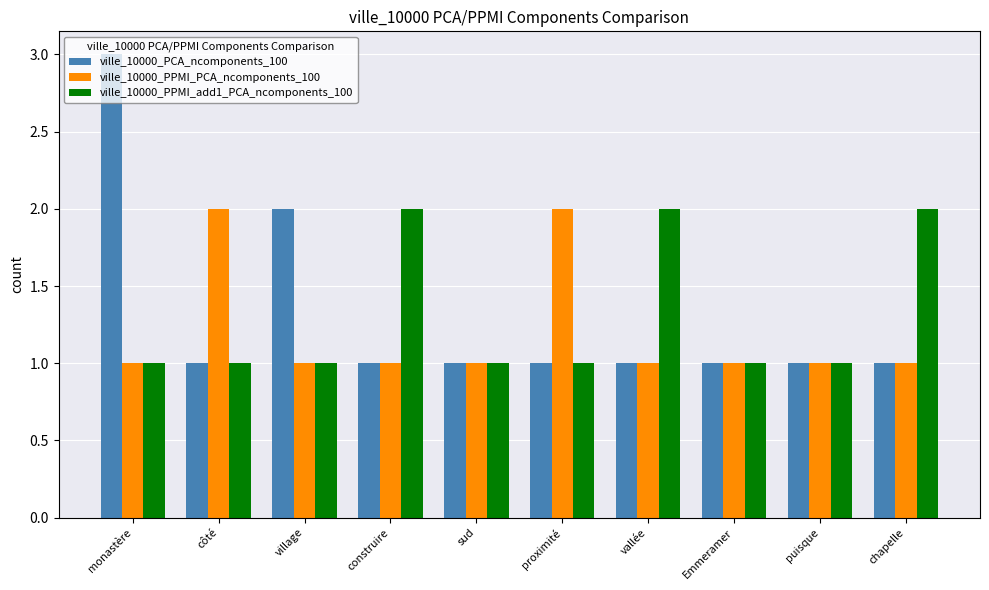

What is the sum of the ville_10000_PCA_ncomponents_100 values at chapelle and puisque?

2